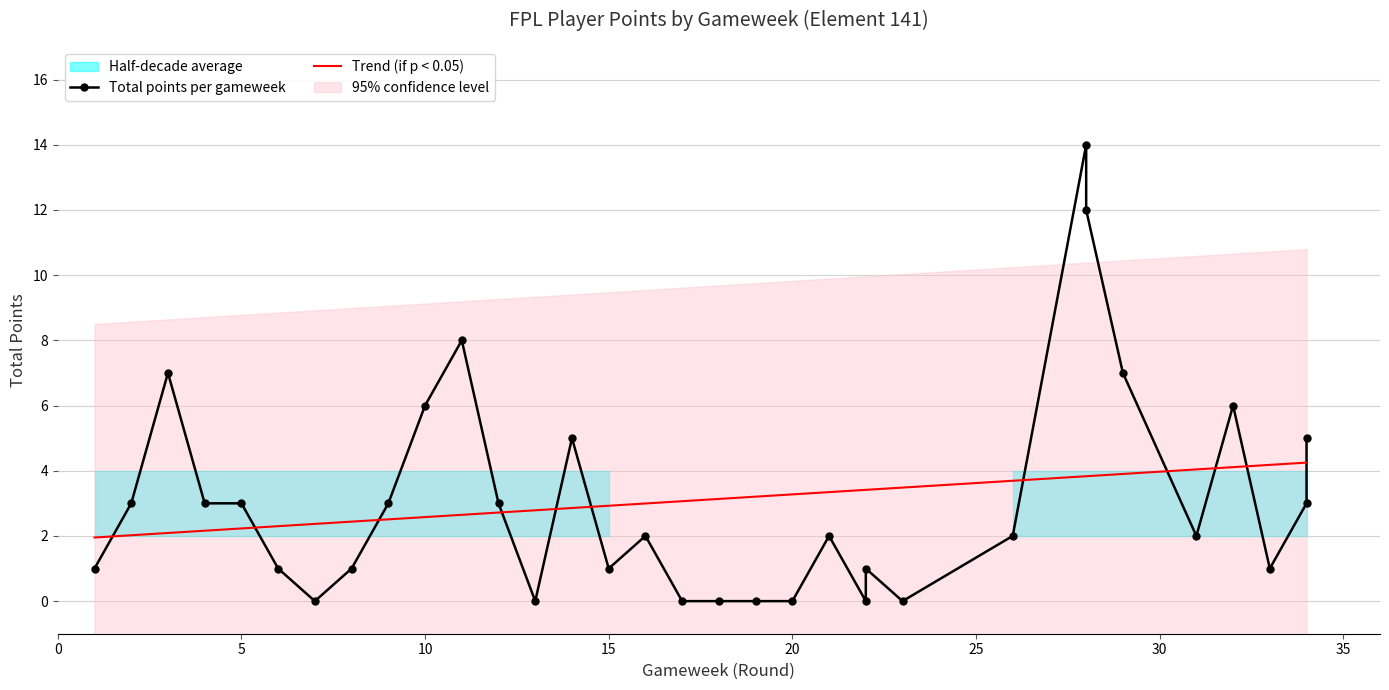

At how many categories does at least one series exceed 0?

33